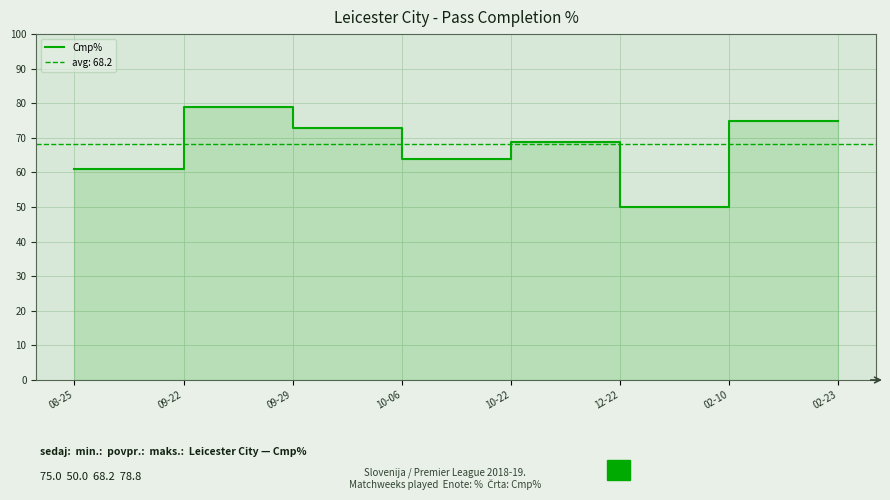

What is the difference between the values at 12-22 and 09-29?

23.0